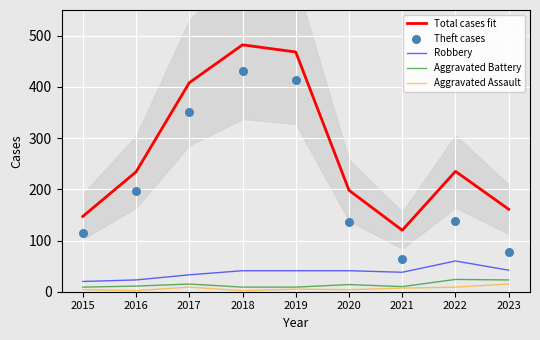

What are all the series names shown in the legend?

Total cases fit, Robbery, Aggravated Battery, Aggravated Assault, Theft cases